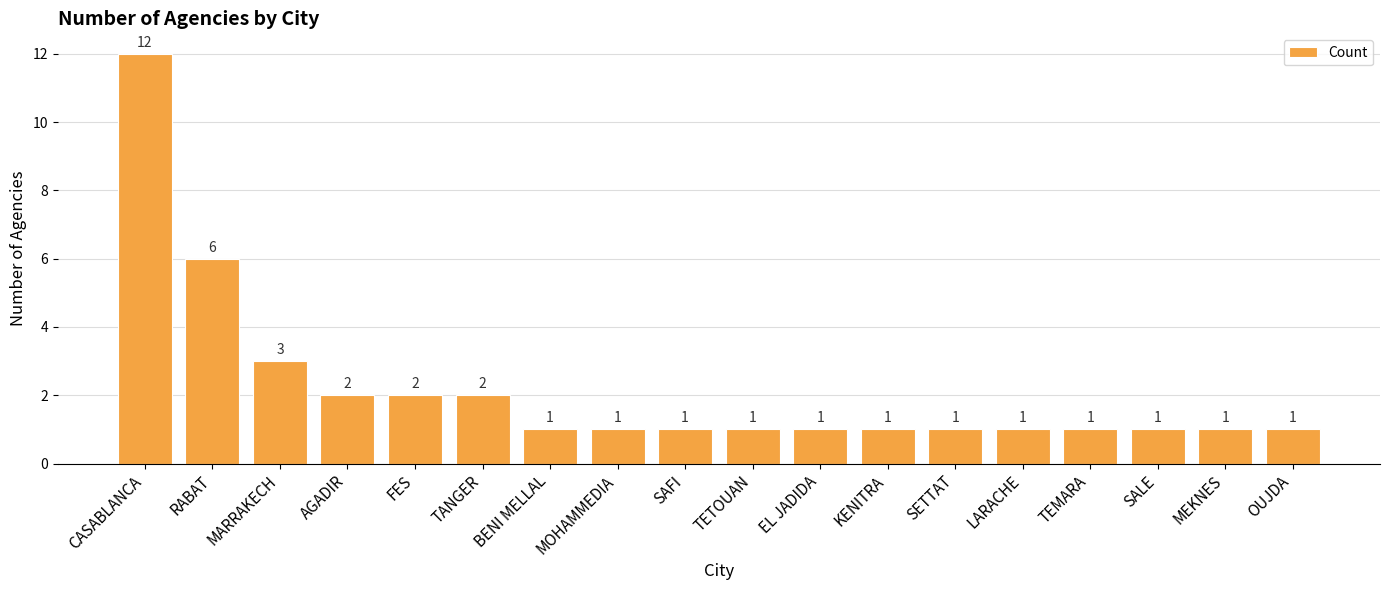

Which category has the highest value across all series?

CASABLANCA